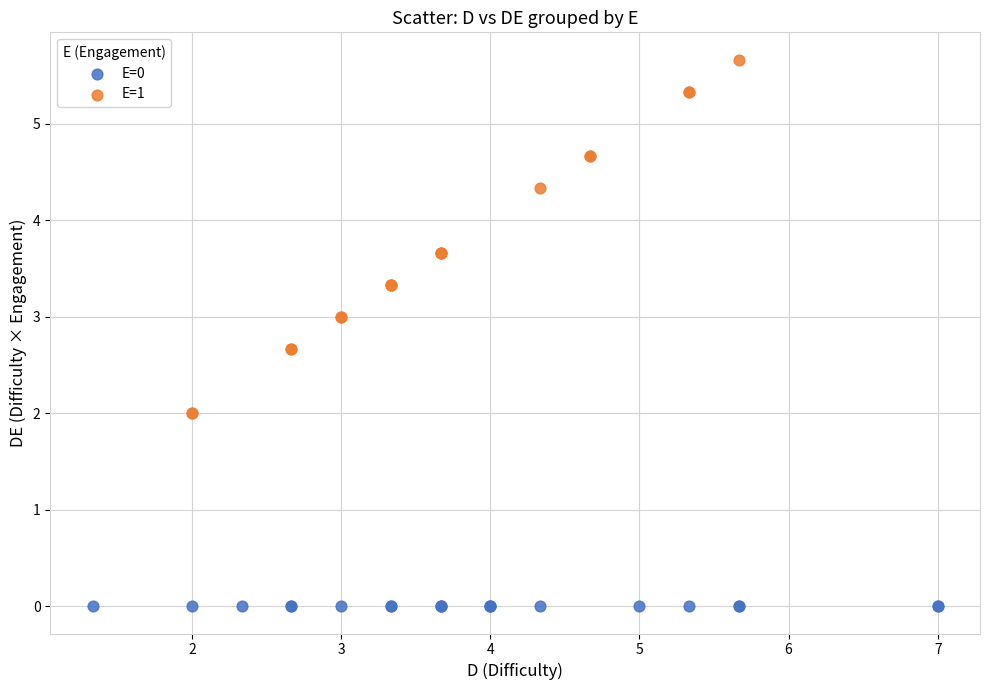

Which series reaches the maximum Y coordinate?

E=1